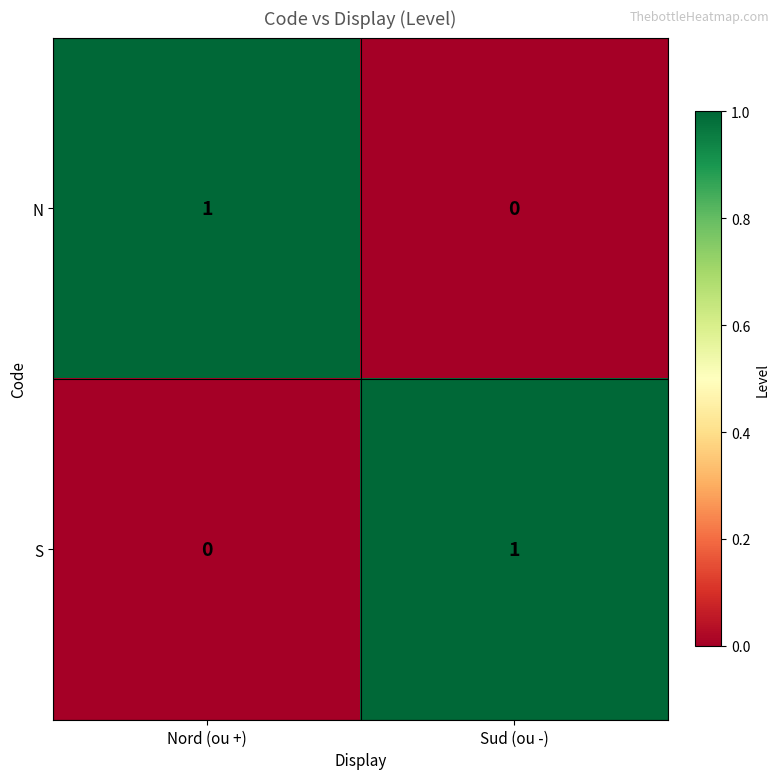

Is it true that S equals 0 at Nord (ou +)?

True